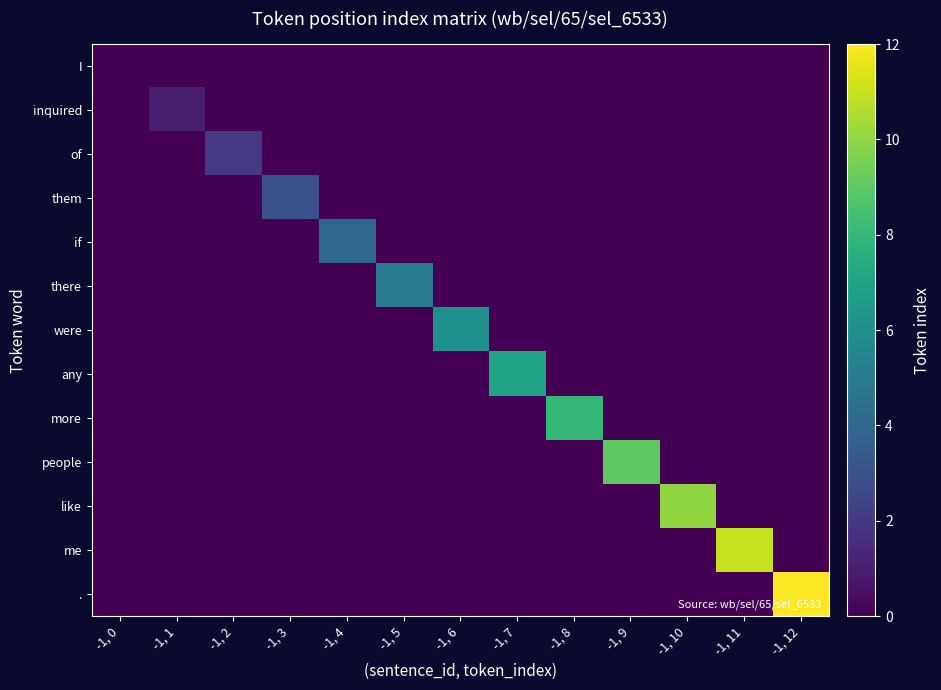

Which series changed the most between -1, 2 and -1, 5?

there